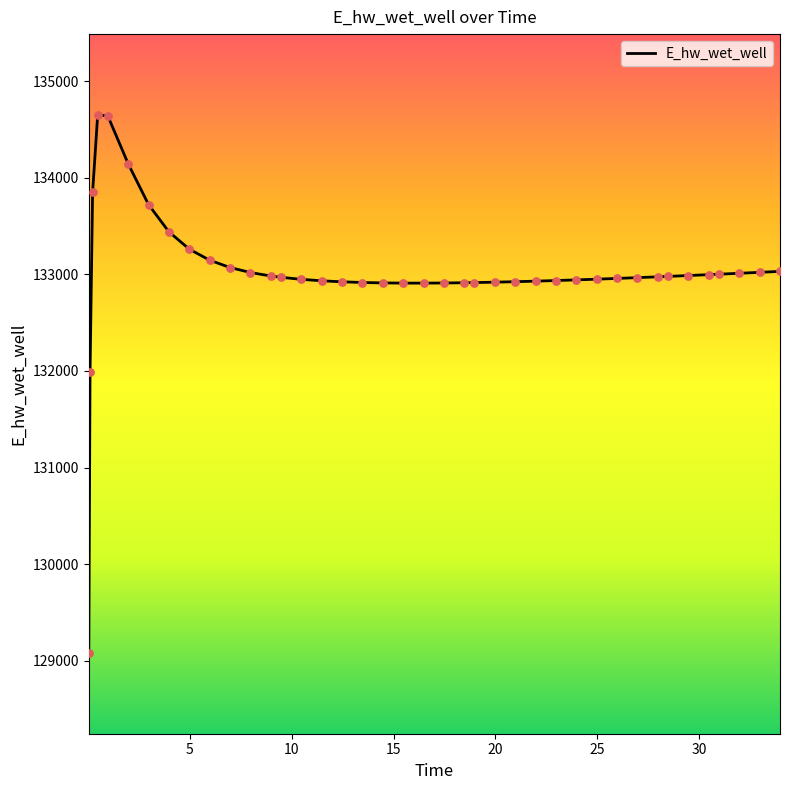

What is the smallest value displayed?

129079.5